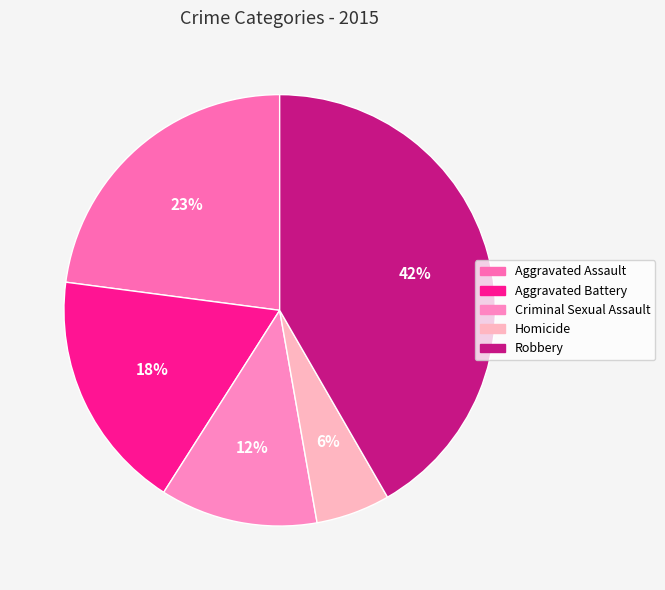

To the nearest percent, what portion does Robbery represent?

42%